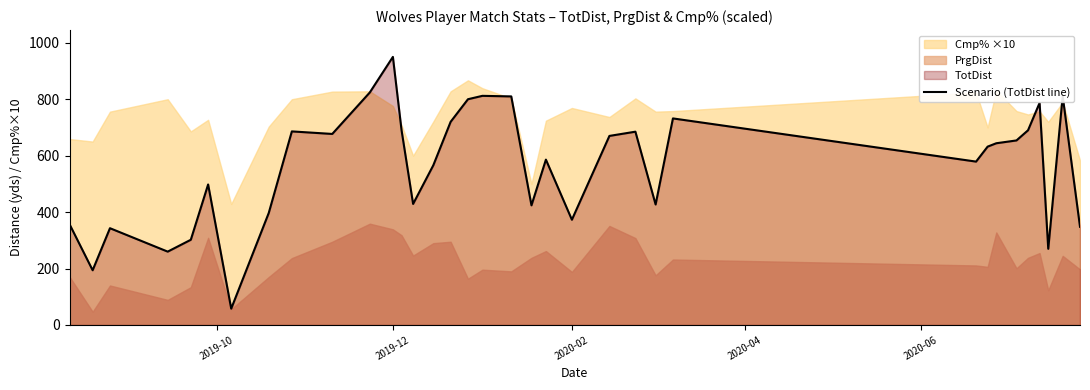

At which label does Scenario (TotDist line) reach its peak?

2019-12